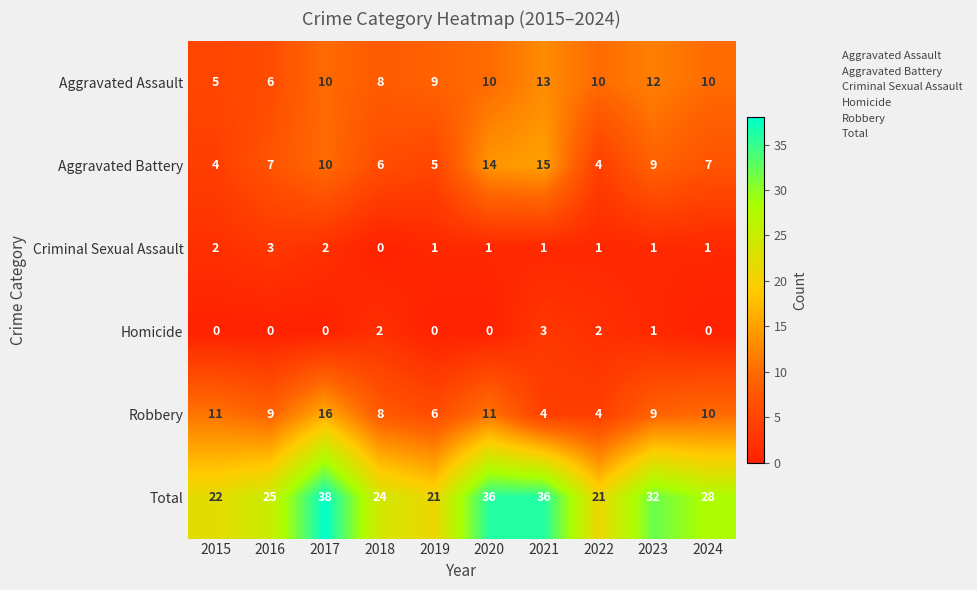

What value does the Aggravated Battery series have at 2017, to the nearest 10?

10